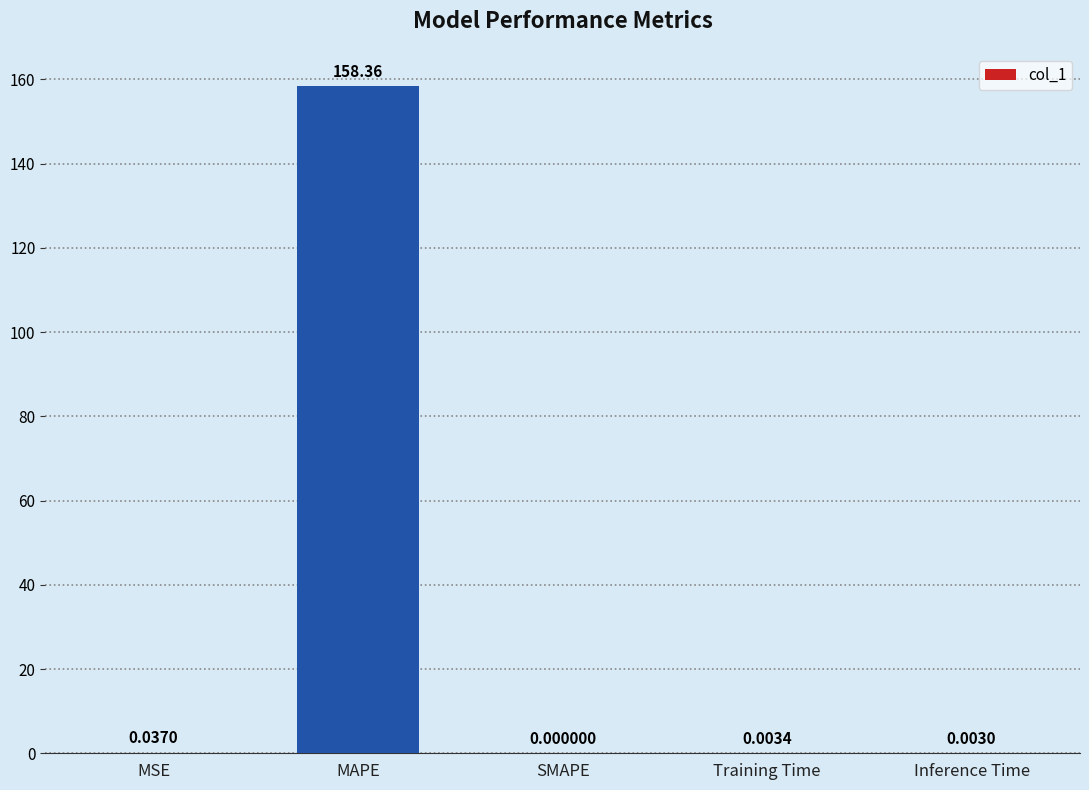

What value does the data have at MAPE?

158.4